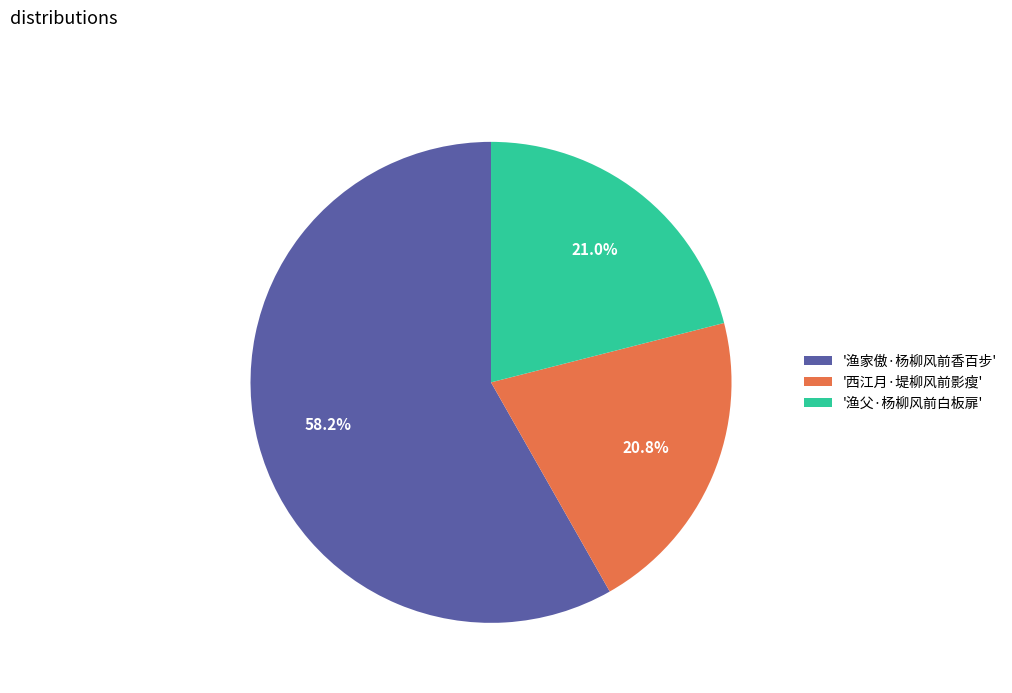

Which category accounts for the majority?

'渔家傲·杨柳风前香百步'